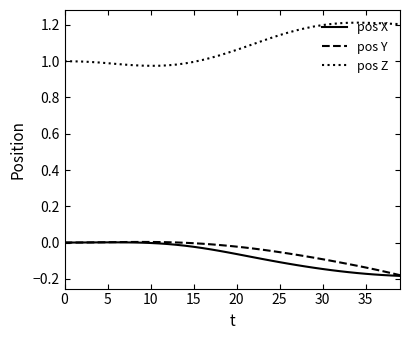

Which series has the largest total across all categories?

pos Z